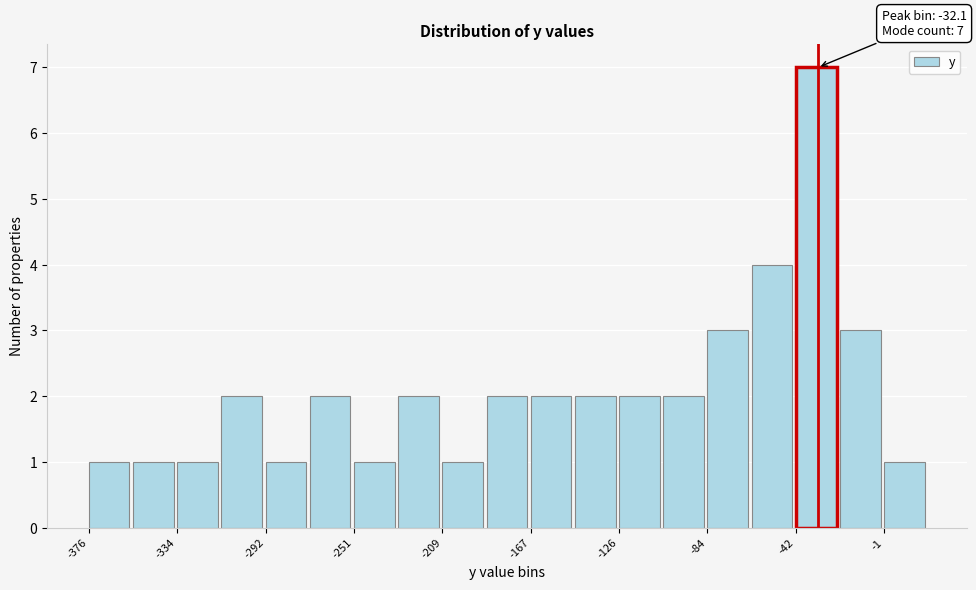

Over which range of the x-axis is the bar tallest?

-40 to -20